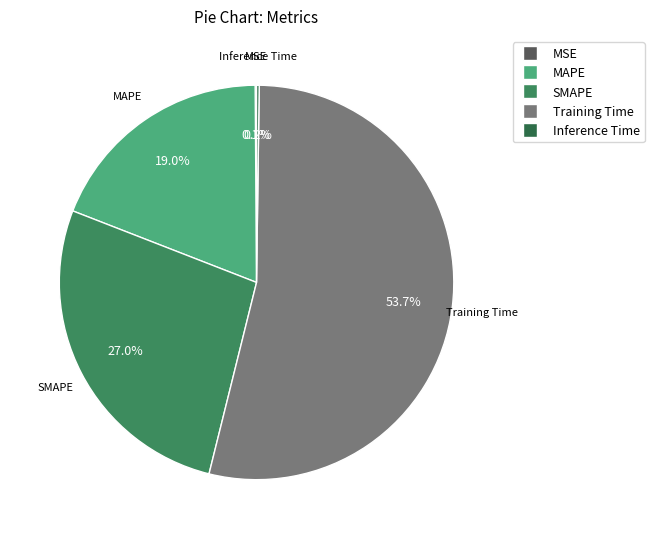

Which slice is the largest?

Training Time